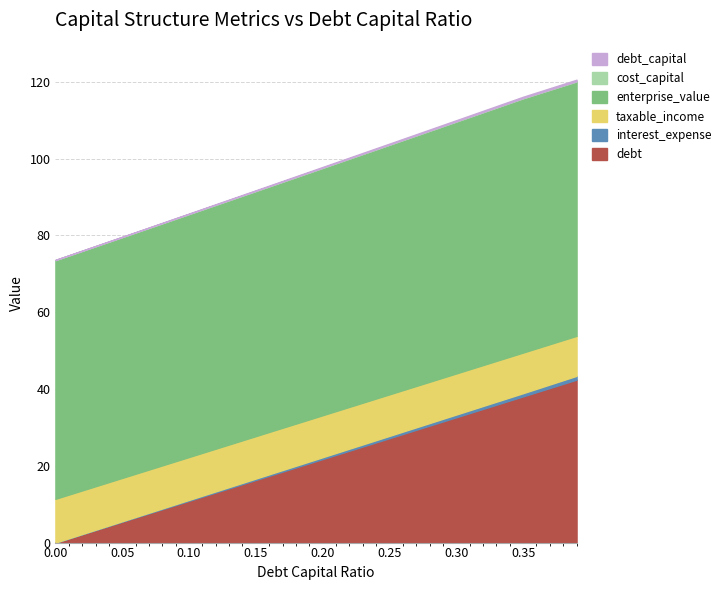

The value of interest_expense at 0.05 is 0.1. True or false?

False